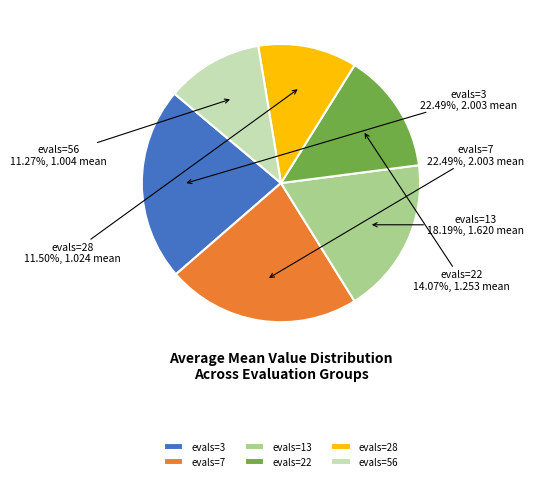

Is it true that evals=13 is 26% of the pie?

False